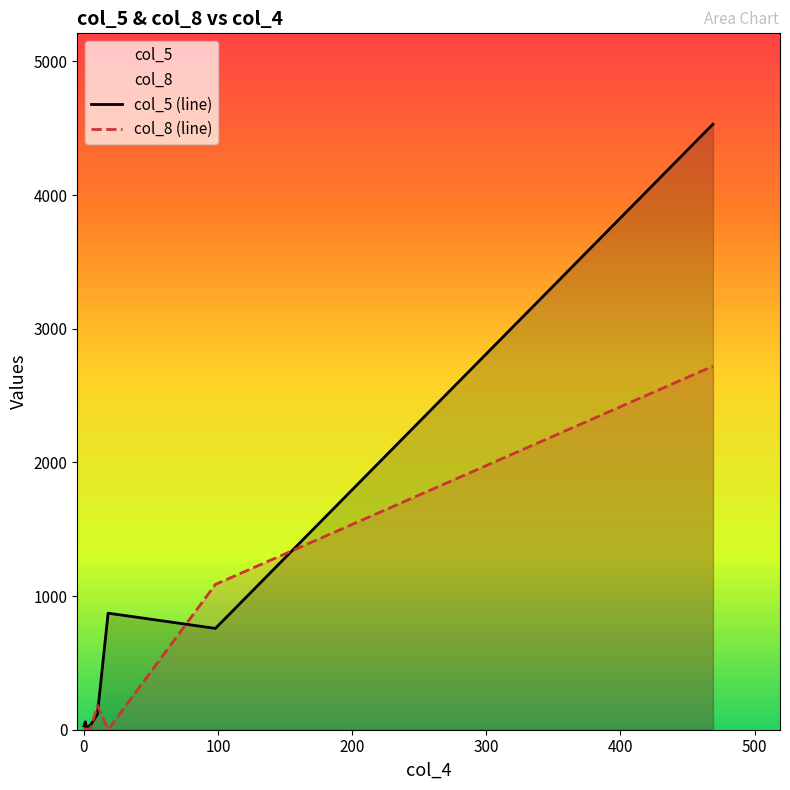

How many values in the col_5 (line) series exceed 115?

3